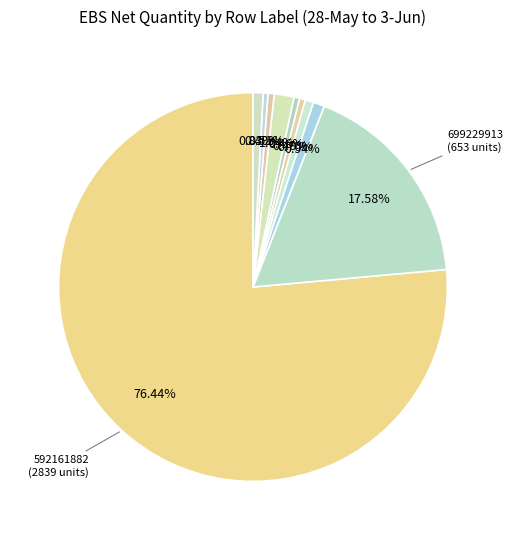

Which category has the biggest portion of the pie?

592161882